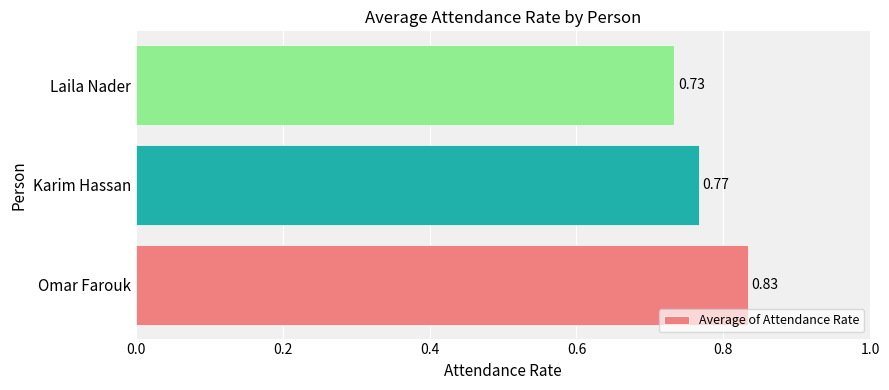

Where is the data nearest to the value 0?

Laila Nader